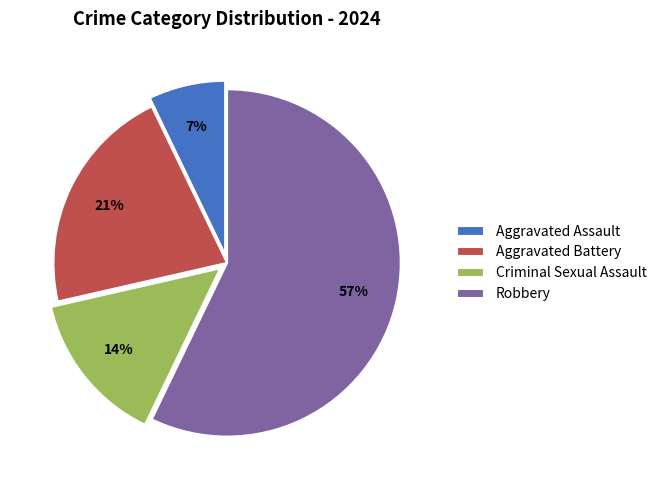

Rank the categories by value from lowest to highest.

Aggravated Assault, Criminal Sexual Assault, Aggravated Battery, Robbery